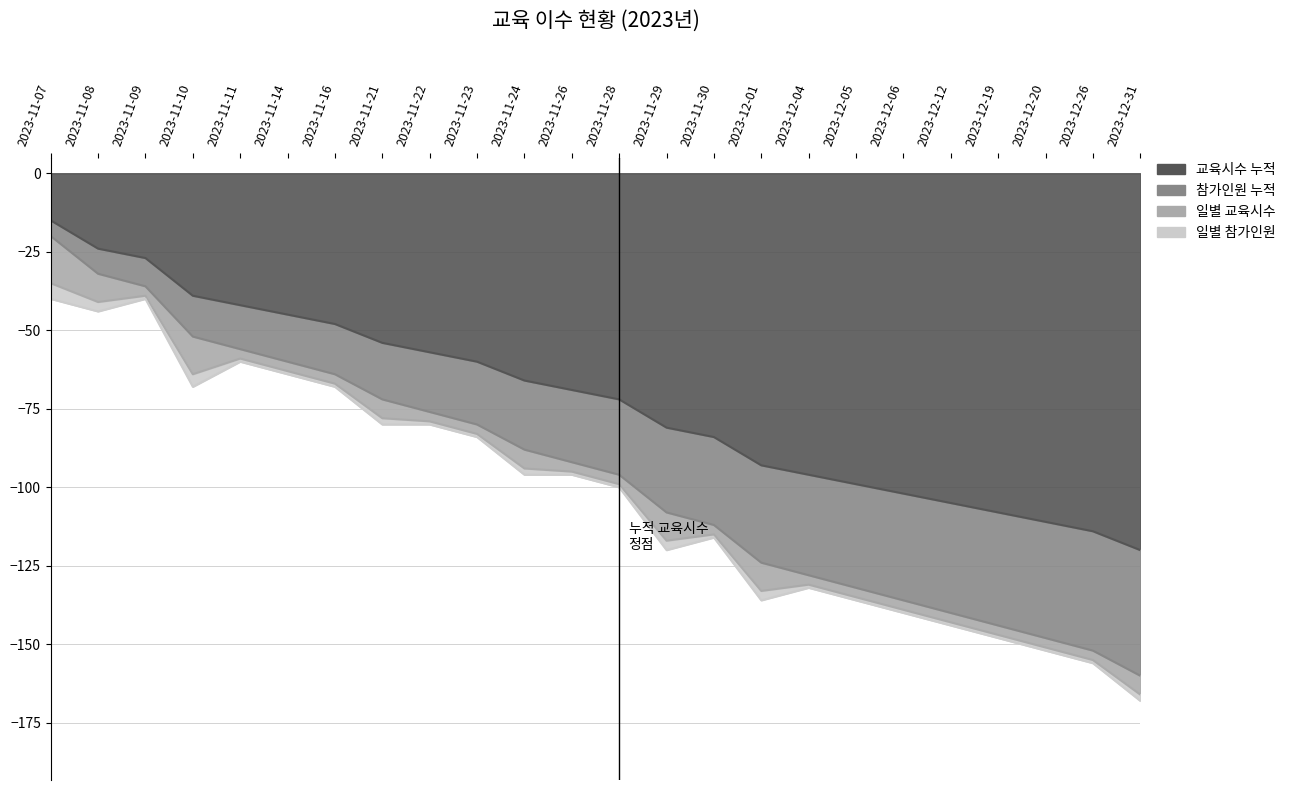

List the labels in order of 교육시수 누적 value, smallest first.

2023-12-31, 2023-12-26, 2023-12-20, 2023-12-19, 2023-12-12, 2023-12-06, 2023-12-05, 2023-12-04, 2023-12-01, 2023-11-30, 2023-11-29, 2023-11-28, 2023-11-26, 2023-11-24, 2023-11-23, 2023-11-22, 2023-11-21, 2023-11-16, 2023-11-14, 2023-11-11, 2023-11-10, 2023-11-09, 2023-11-08, 2023-11-07